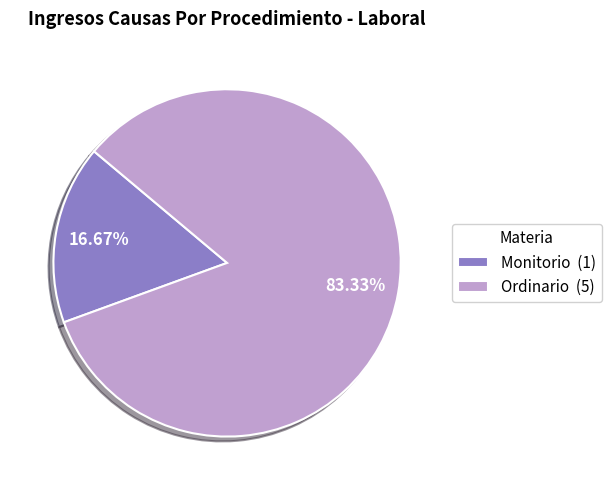

Between Ordinario and Monitorio, which is larger?

Ordinario